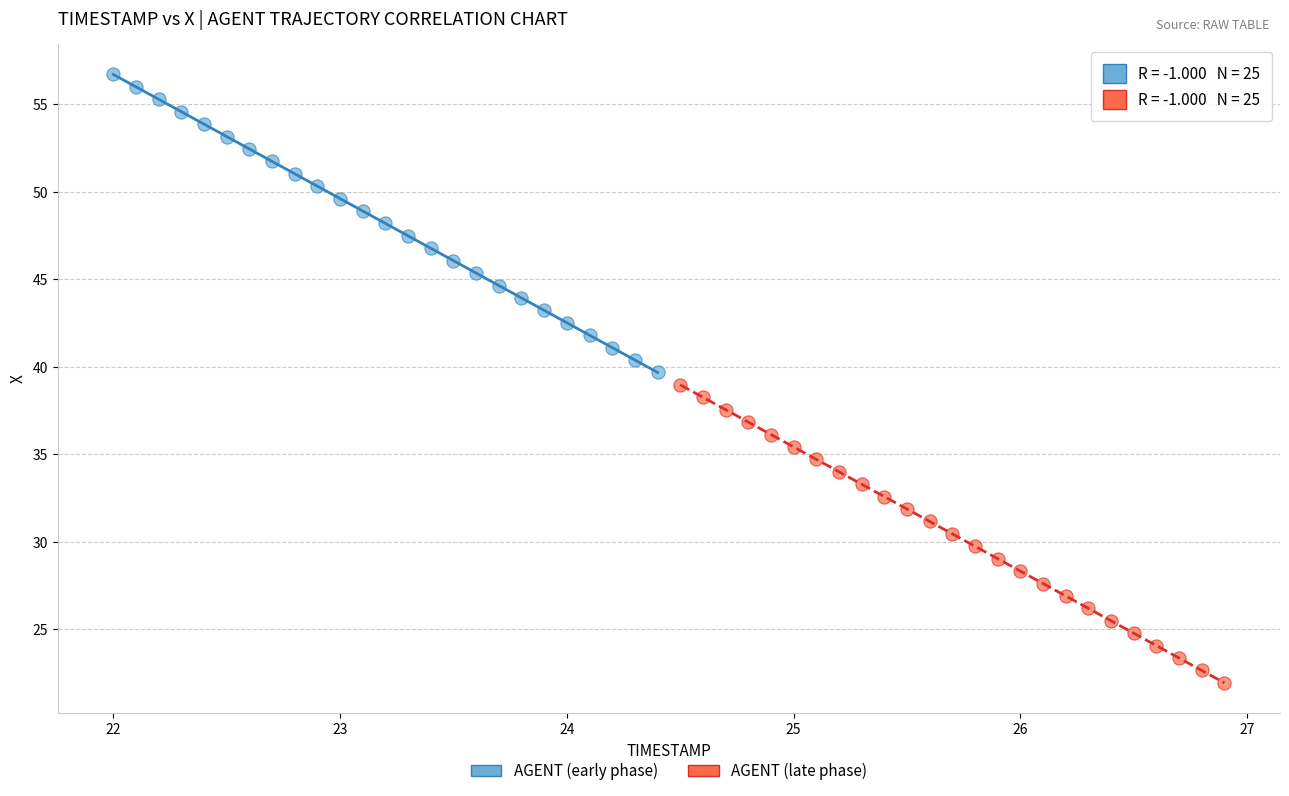

Which series reaches the maximum Y coordinate?

AGENT (early phase)